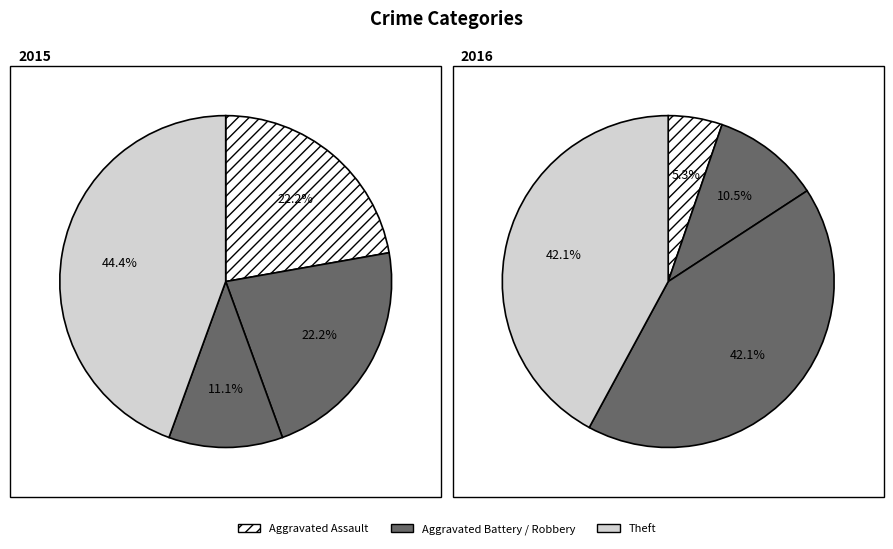

Which series has the largest range (max minus min)?

2016